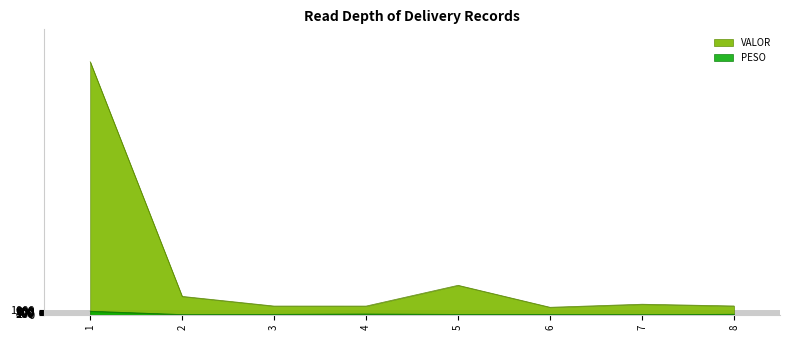

The VALOR series shows 1982.8 at 4. True or false?

True